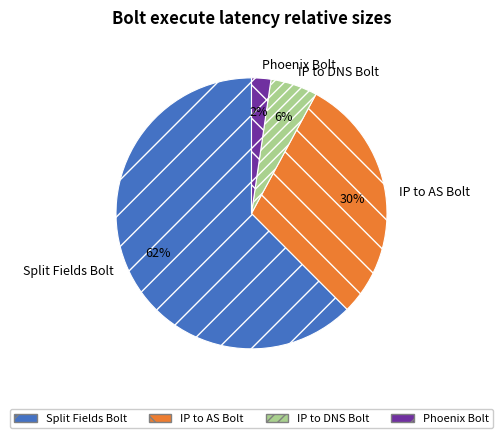

To the nearest percent, what percentage of the pie is Phoenix Bolt?

2%